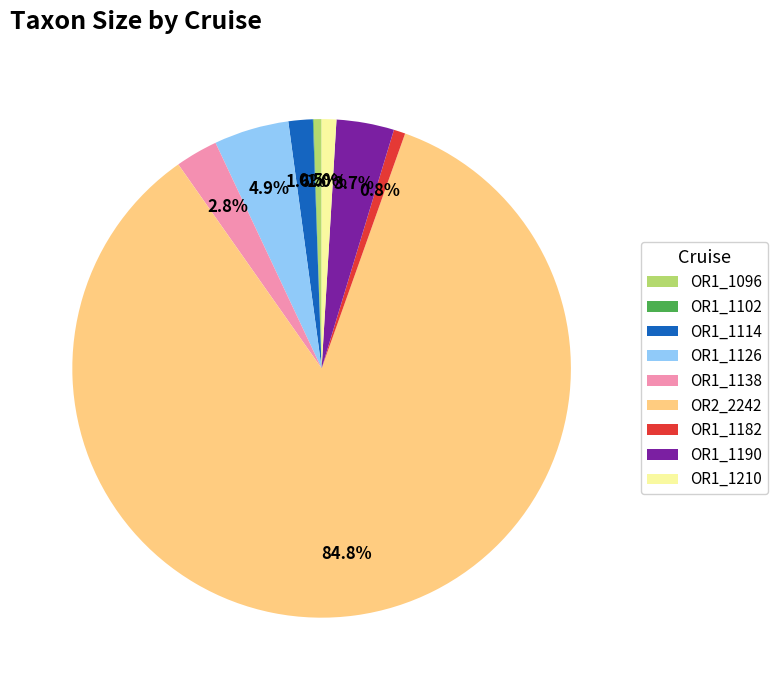

Is it true that OR1_1210 is 9% of the pie?

False